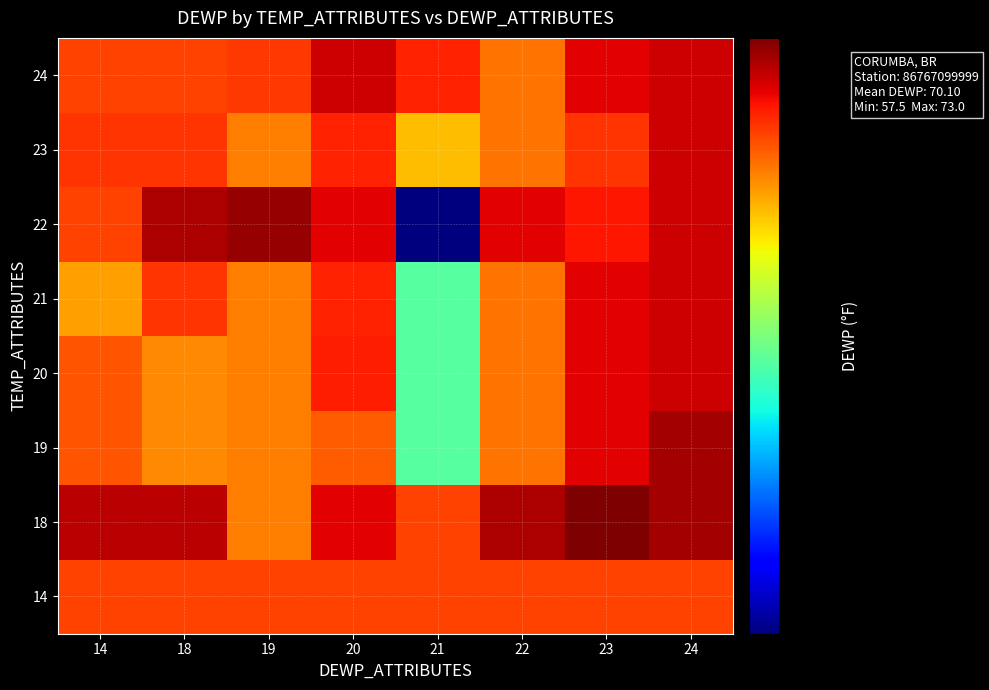

Reading right to left, list all the values displayed in this chart.

14: 24=70.2	23=70.2	22=70.2	21=70.2	20=70.2	19=70.2	18=70.2	14=70.2
18: 24=72.4	23=73.0	22=72.3	21=70.2	20=71.5	19=69.2	18=72.1	14=72.1
19: 24=72.4	23=71.5	22=69.4	21=64.1	20=69.8	19=69.2	18=69.0	14=69.9
20: 24=71.8	23=71.5	22=69.4	21=64.1	20=70.9	19=69.2	18=69.0	14=69.9
21: 24=71.8	23=71.5	22=69.4	21=64.1	20=70.8	19=69.2	18=70.5	14=68.6
22: 24=71.8	23=71.0	22=71.5	21=57.5	20=71.5	19=72.6	18=72.3	14=70.2
23: 24=71.8	23=70.5	22=69.4	21=68.1	20=70.8	19=69.2	18=70.5	14=70.5
24: 24=71.8	23=71.5	22=69.4	21=70.8	20=71.8	19=70.4	18=70.2	14=70.2